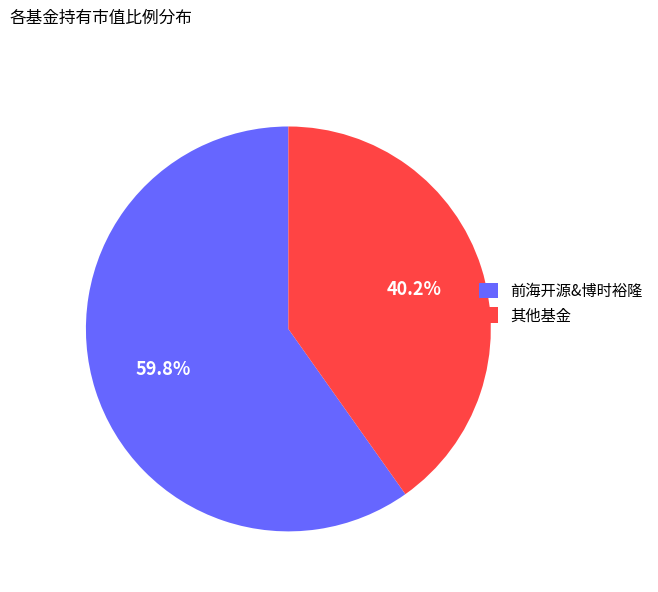

Is there any slice that represents more than half of the pie?

Yes